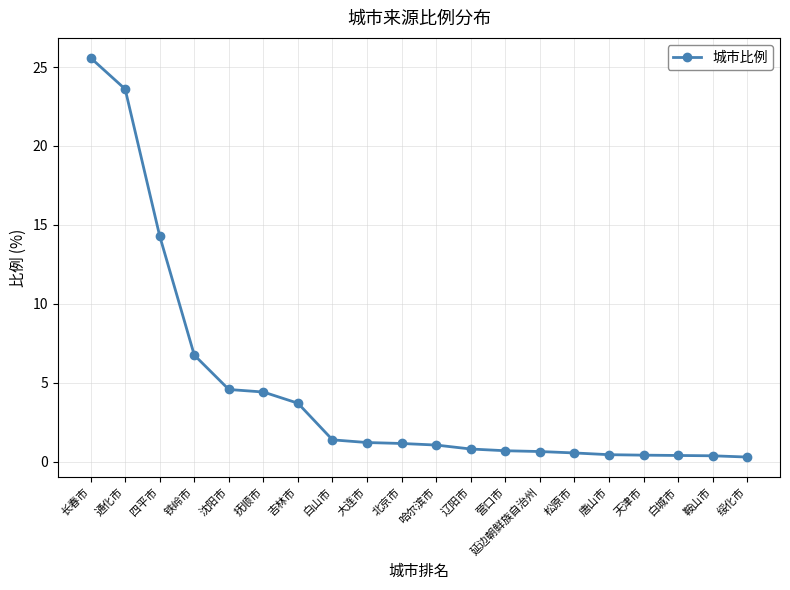

Which category has the highest value across all series?

长春市